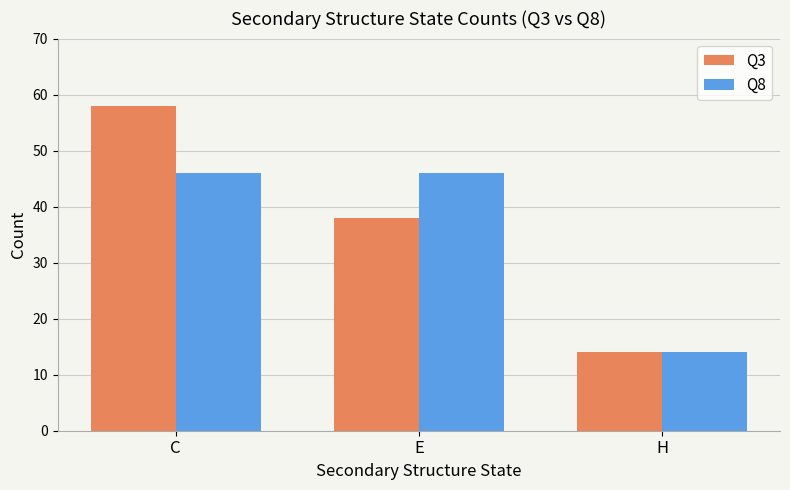

Which category has the lowest value in the Q8 series?

H